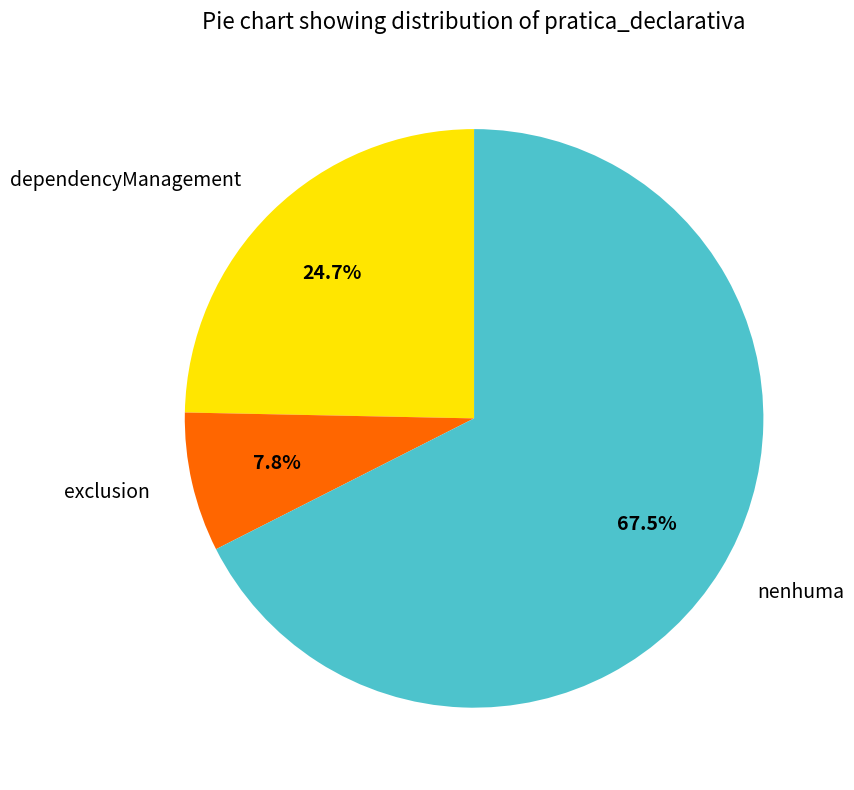

What is the smallest slice in the pie chart?

exclusion